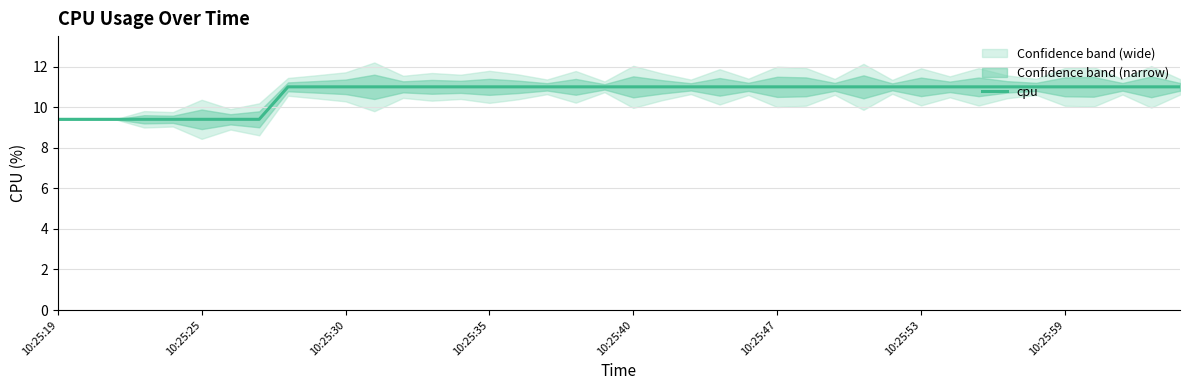

What is the lowest value of the cpu series?

9.4